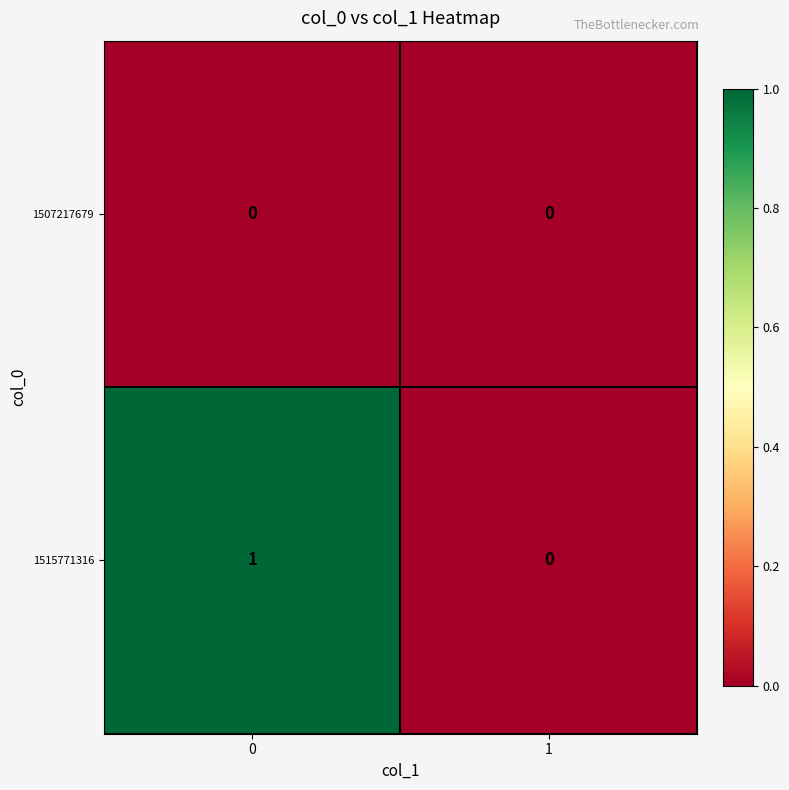

What is the total value across all series at 0?

1